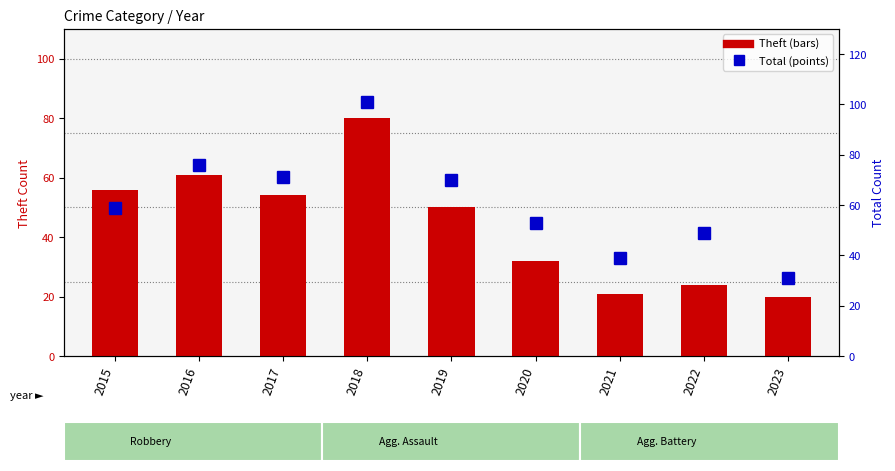

Is it true that Total equals 31 at 2018?

False